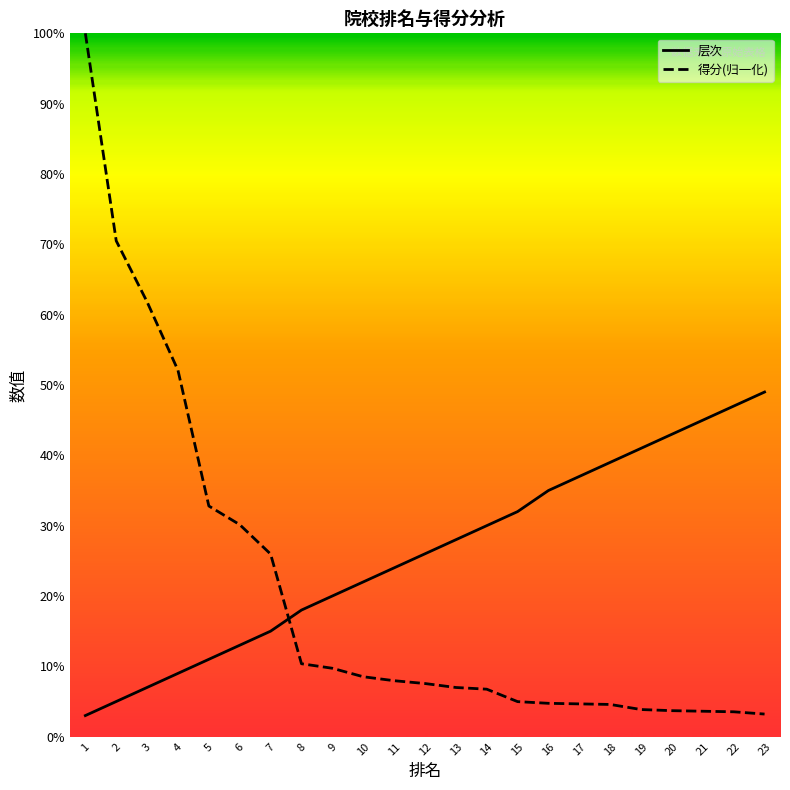

True or false: 得分(归一化) has a value of 0.4 at 6.

False